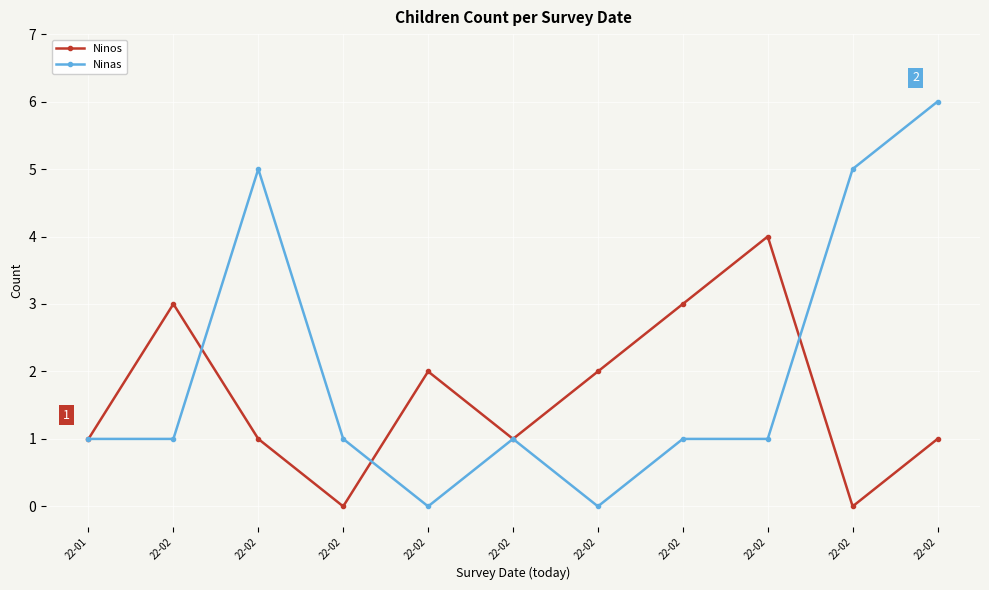

Where is the first local minimum for Ninas?

22-02